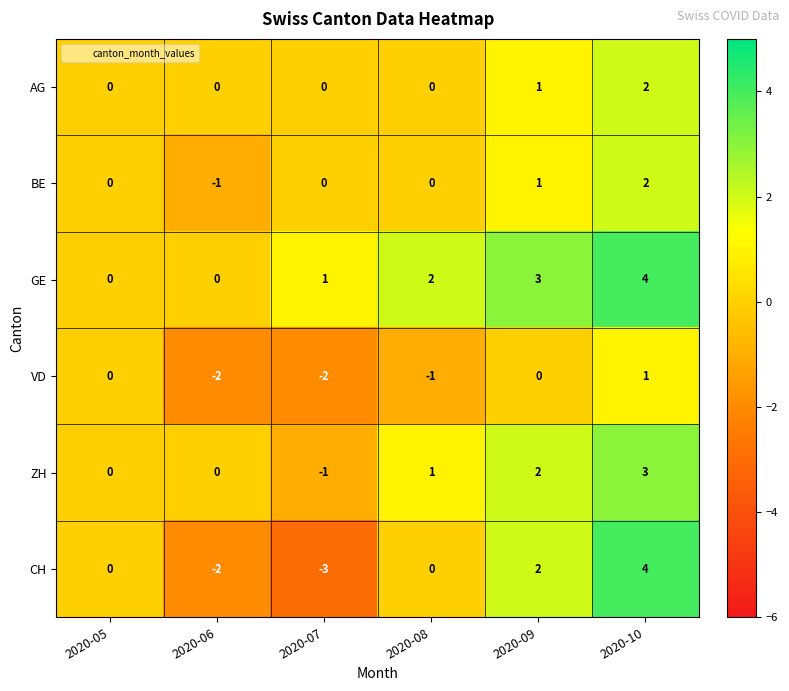

Which series has the largest total across all categories?

GE